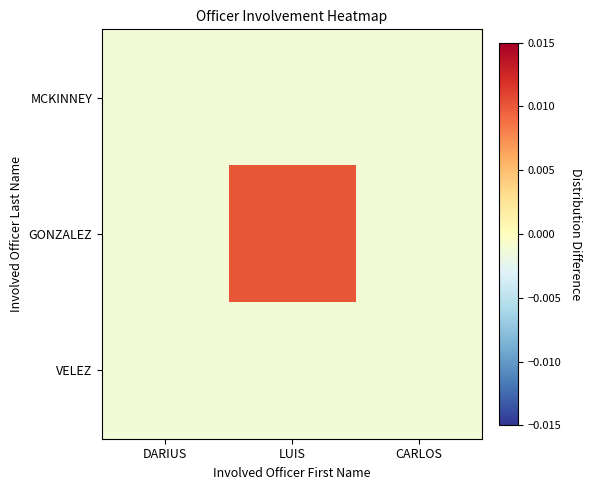

Which series has the largest total across all categories?

GONZALEZ